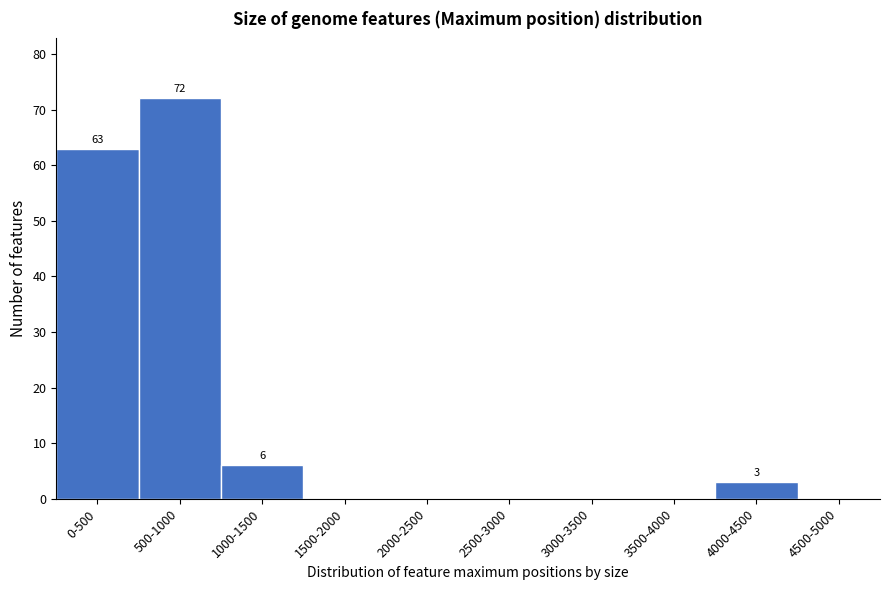

Reading left to right, transcribe all the data shown in this chart.

0-500=63	500-1000=72	1000-1500=6	1500-2000=0	2000-2500=0	2500-3000=0	3000-3500=0	3500-4000=0	4000-4500=3	4500-5000=0